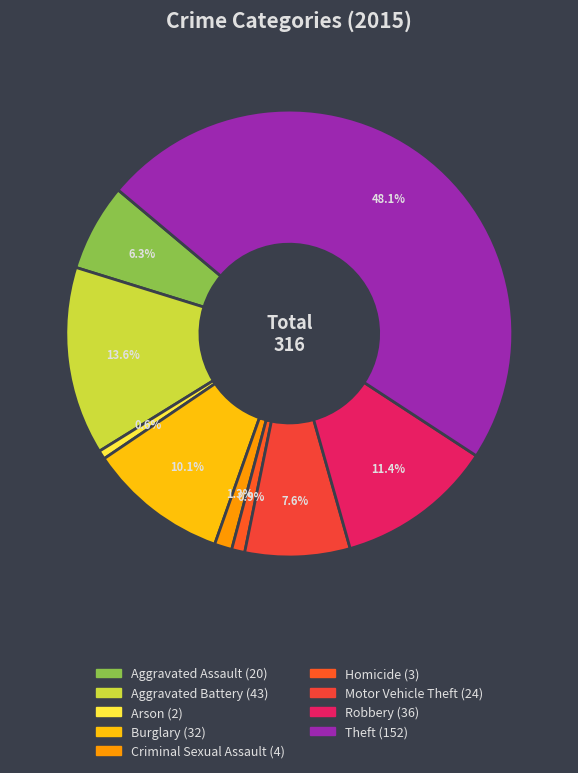

How many segments does this pie chart have?

9